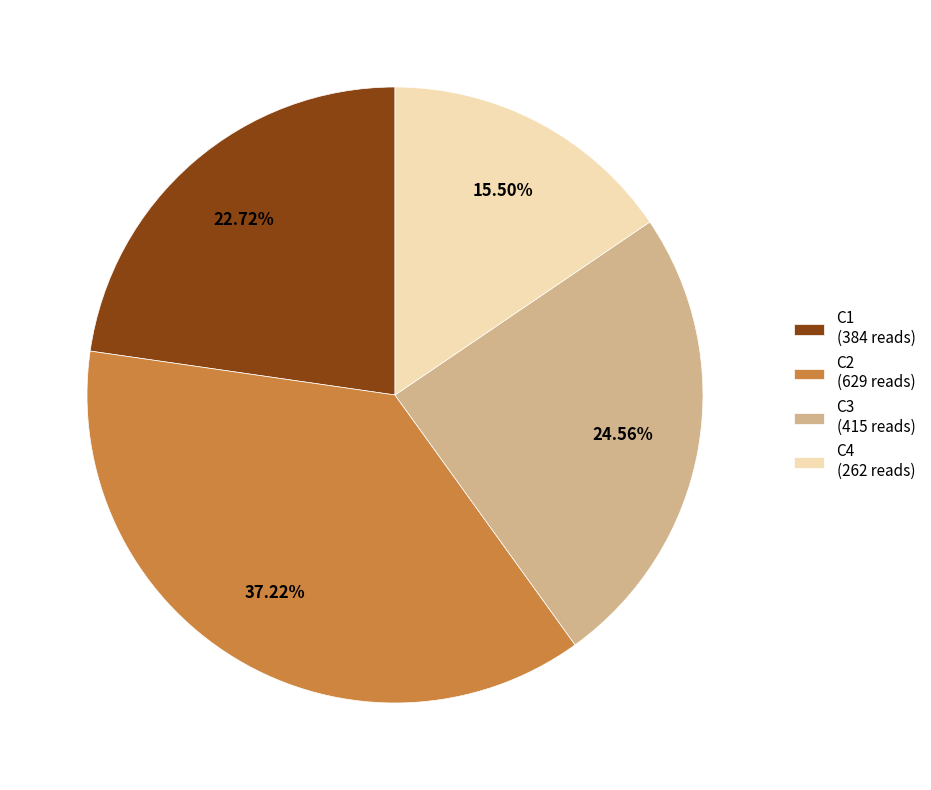

Is there any slice that represents more than half of the pie?

No